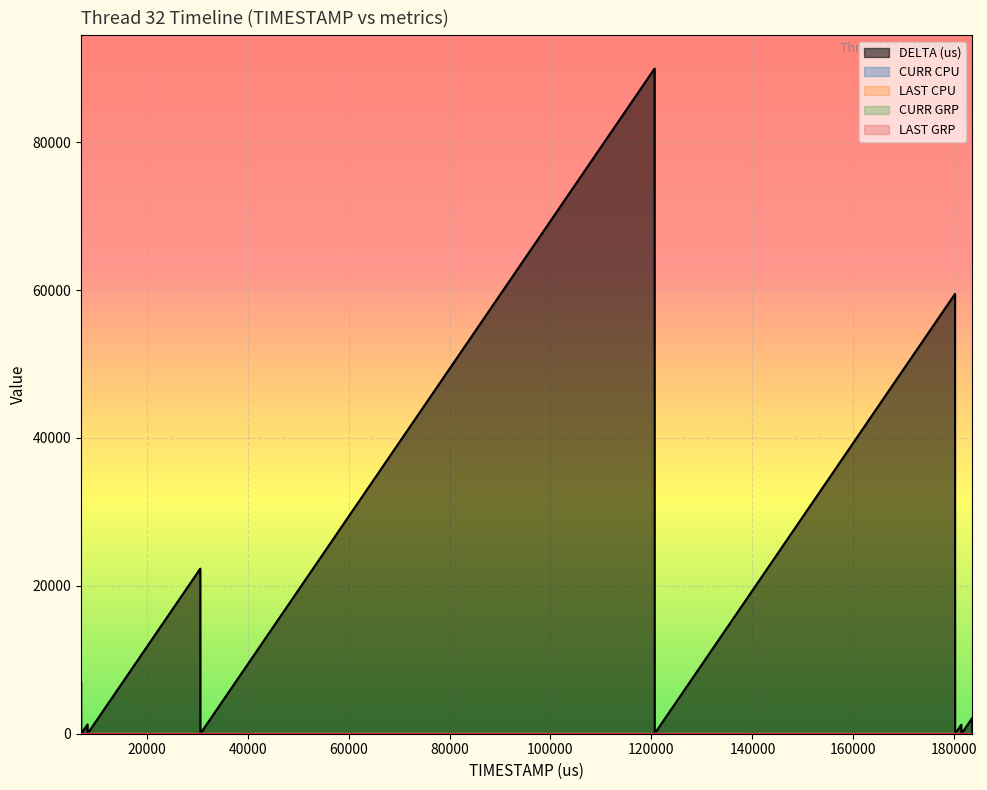

How many categories are shown in the chart?

19